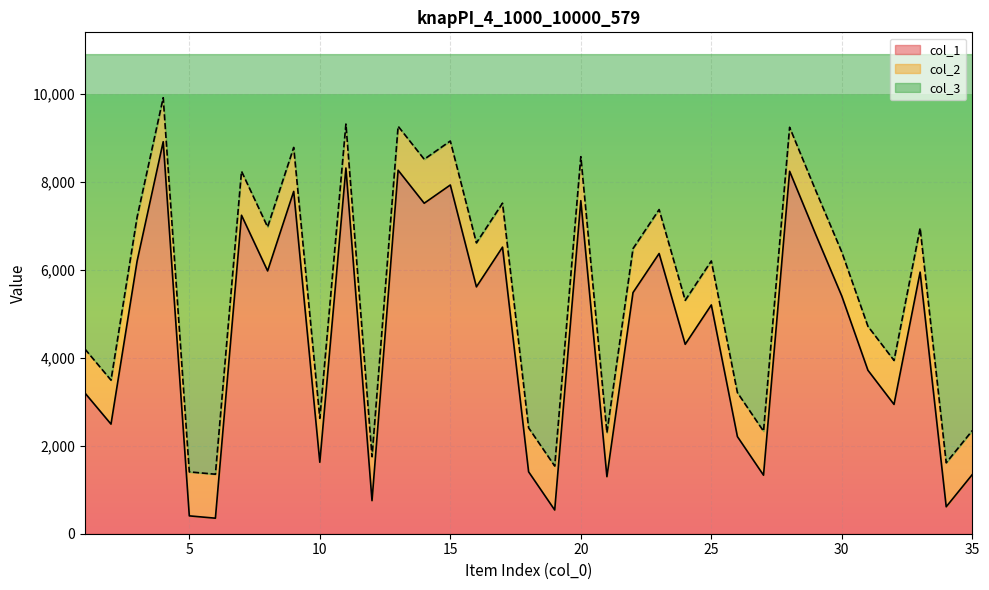

At how many categories does at least one series exceed 1041?

35